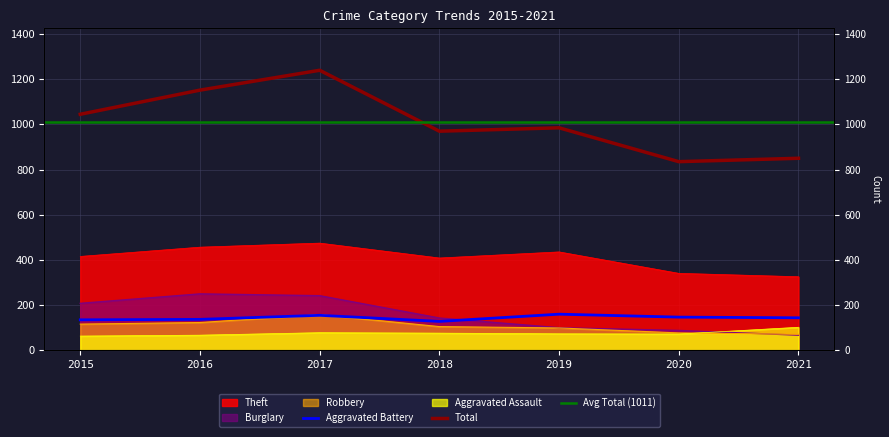

What is the value of the Burglary point at the 7th from the left?

66